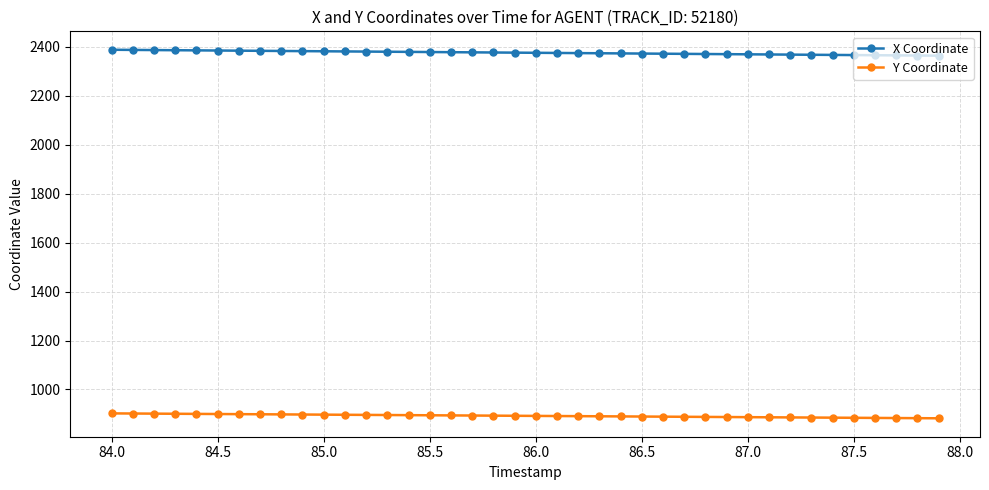

Does the chart have visible grid lines?

Yes